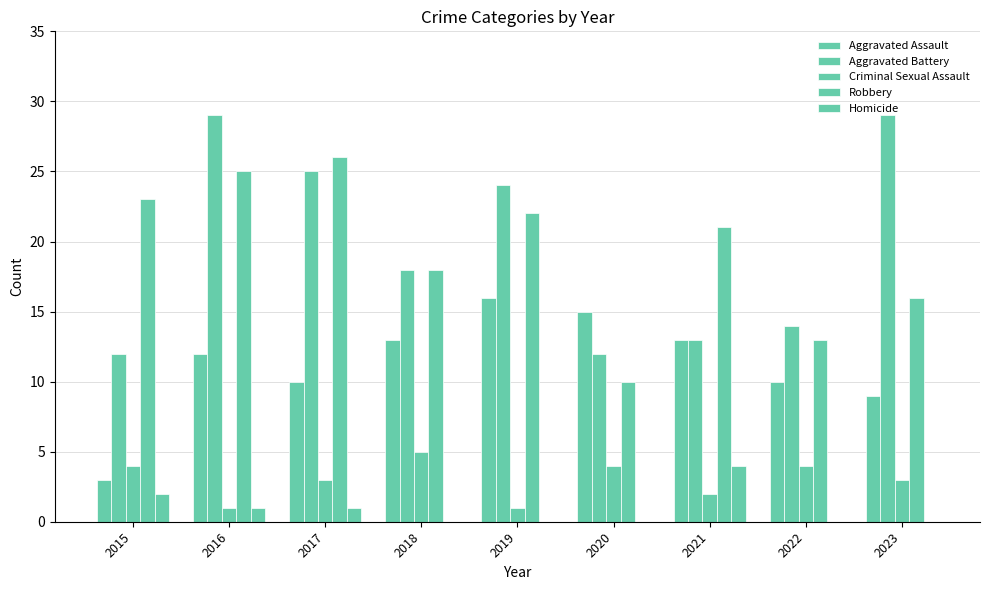

How many groups of bars are there?

9